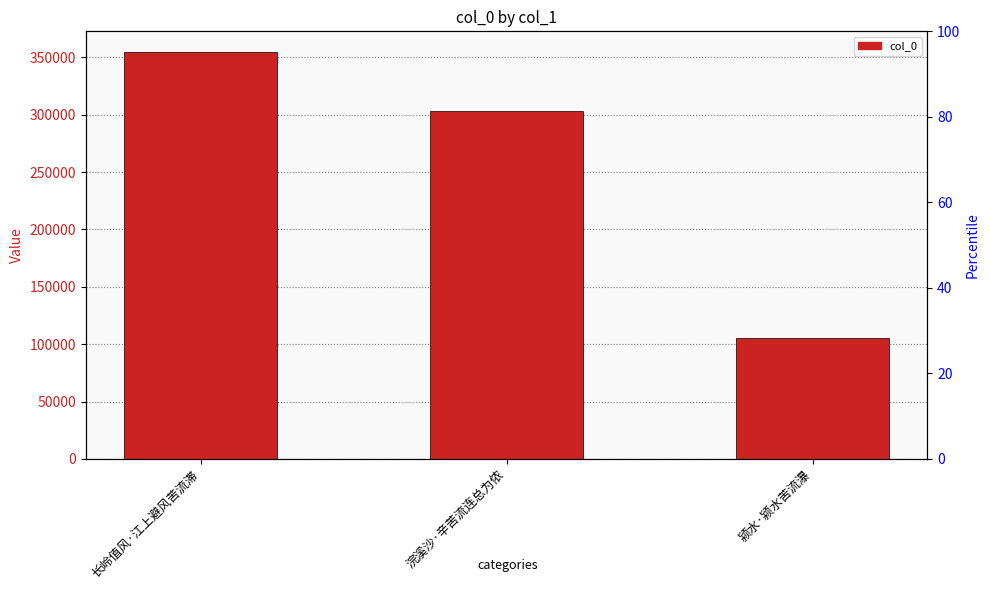

Rank the categories by value from highest to lowest.

长岭值风·江上避风苦流滞, 浣溪沙·辛苦流连总为侬, 颍水·颍水苦流瀑